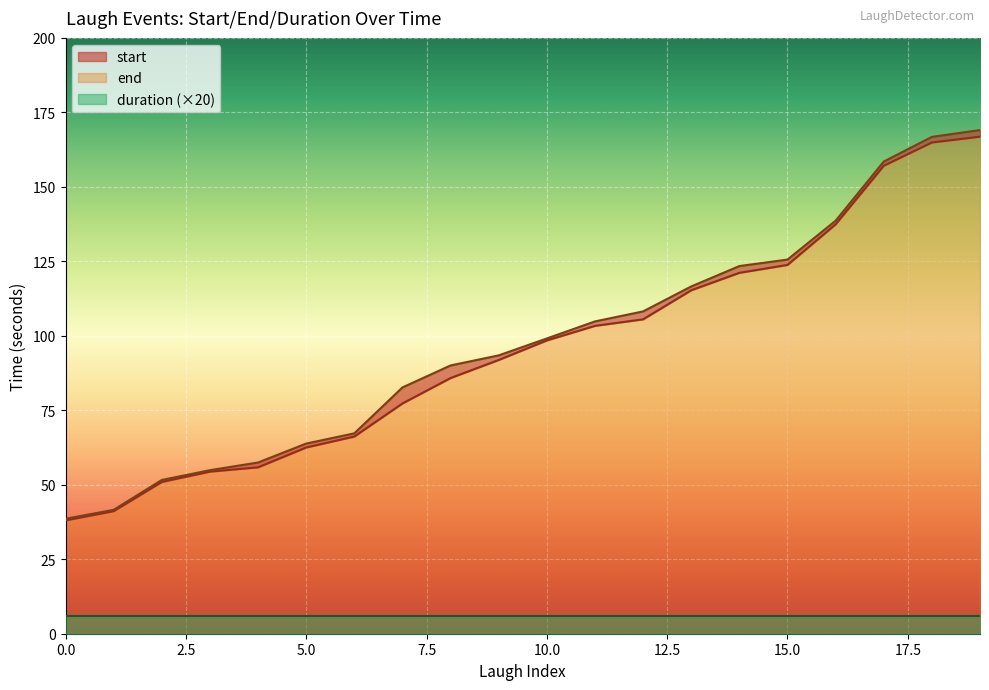

At how many categories does at least one series exceed 137?

4